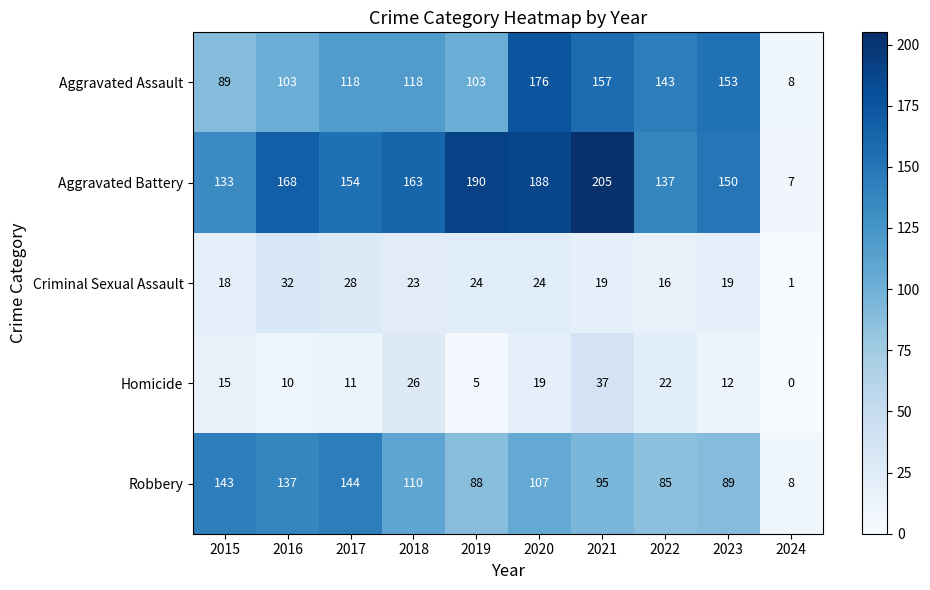

What is the difference between the maximum and minimum values in the Criminal Sexual Assault series?

31